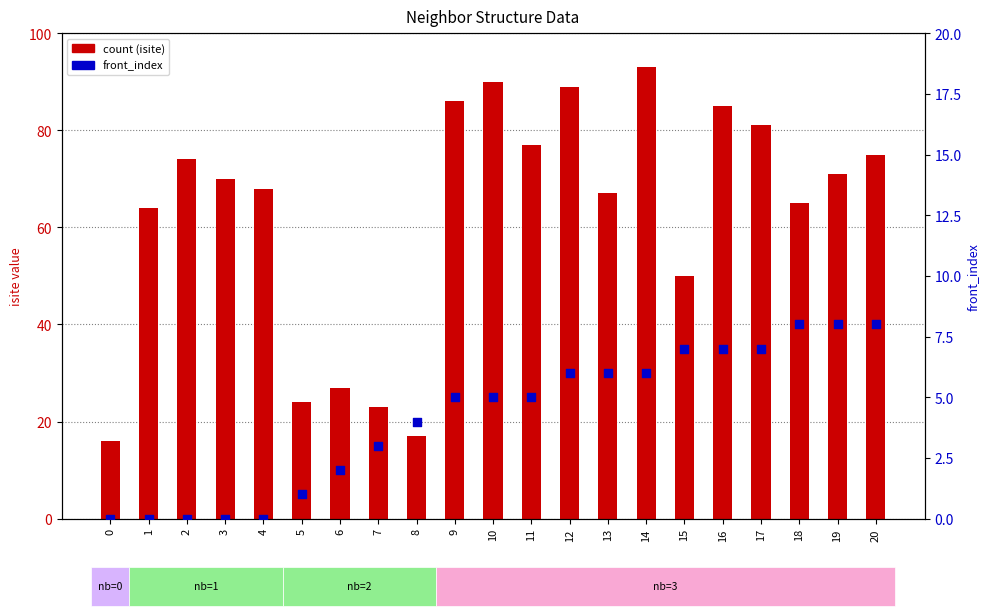

Which series has the largest total across all categories?

count (isite)